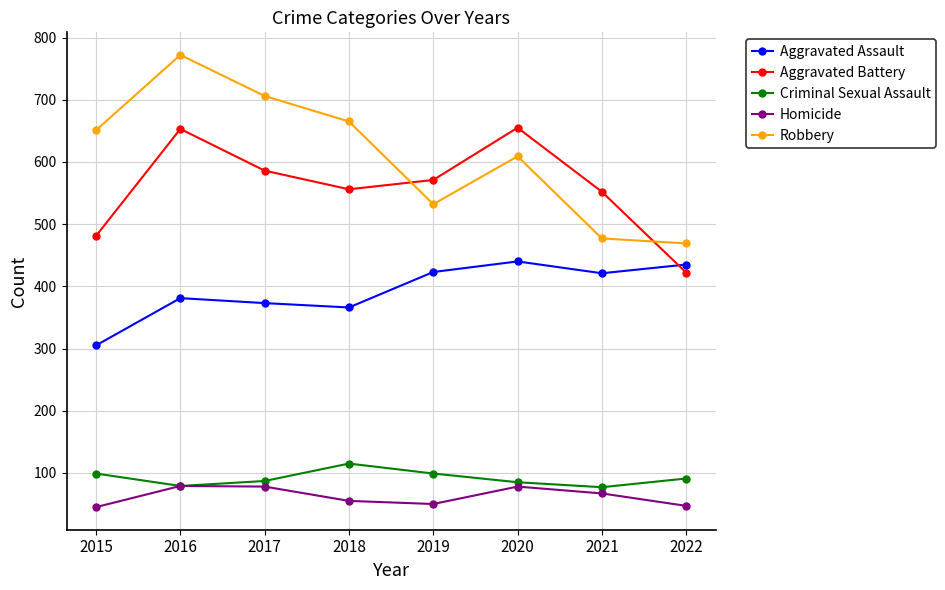

True or false: Robbery has a value of 665 at 2018.

True